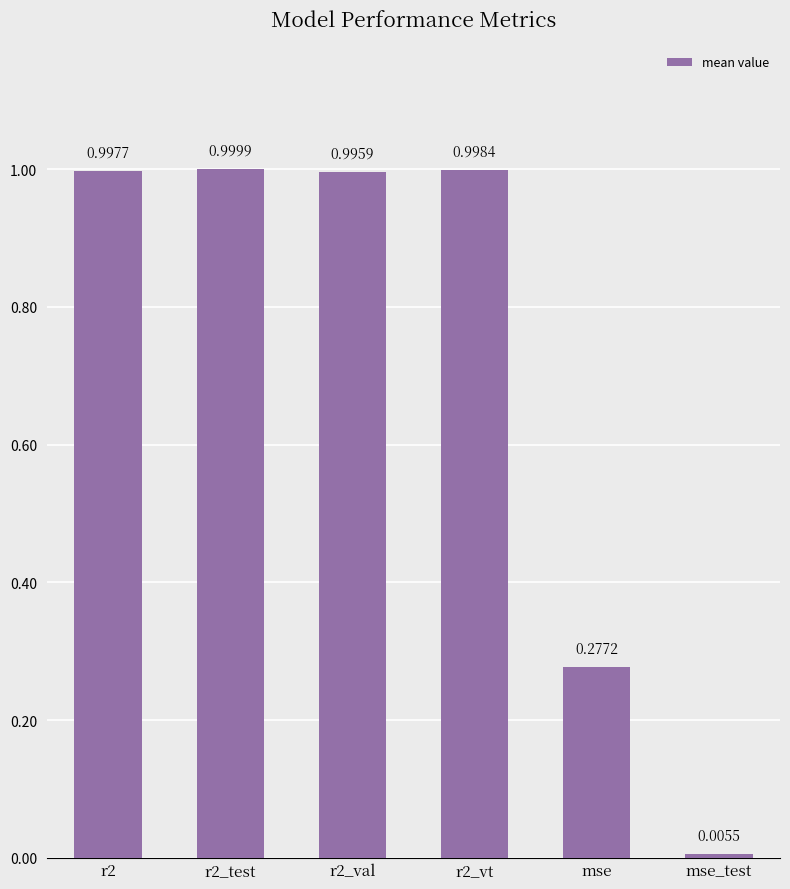

List the labels in order of value, smallest first.

mse_test, mse, r2_val, r2, r2_vt, r2_test